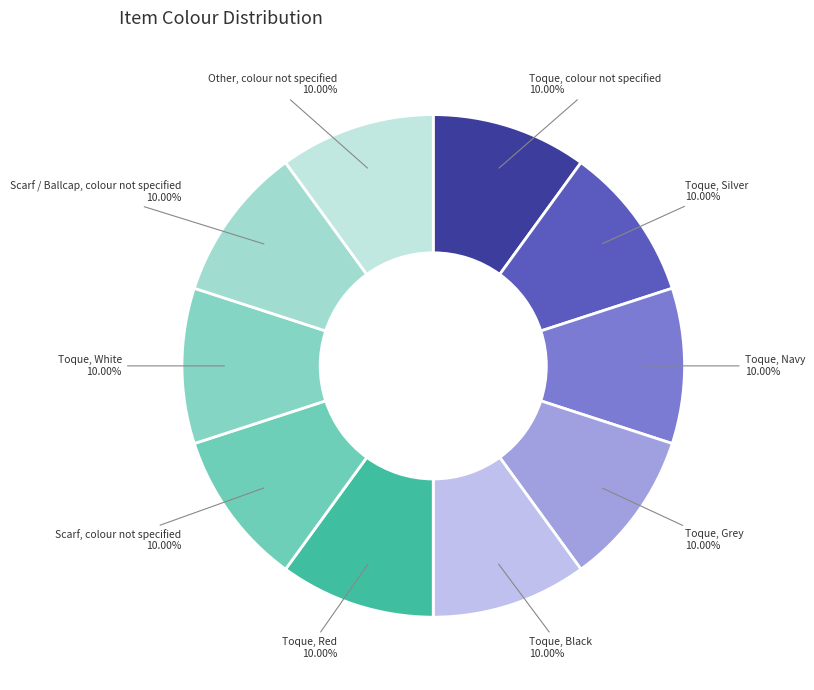

Does any single category account for the majority?

No